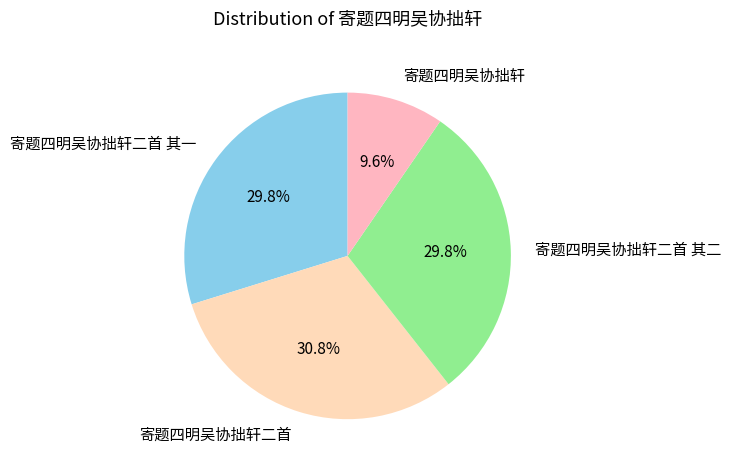

To the nearest percent, what portion does 寄题四明吴协拙轩二首 其二 represent?

30%